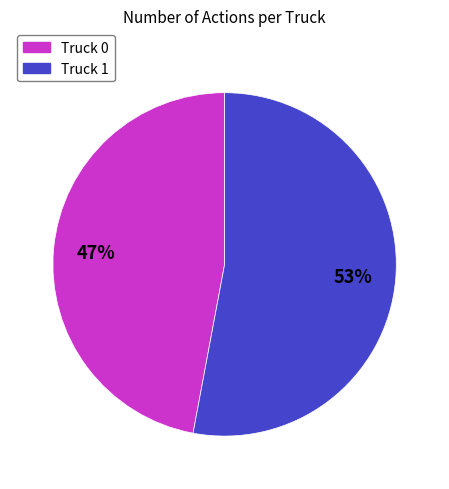

Count the number of slices in the pie.

2